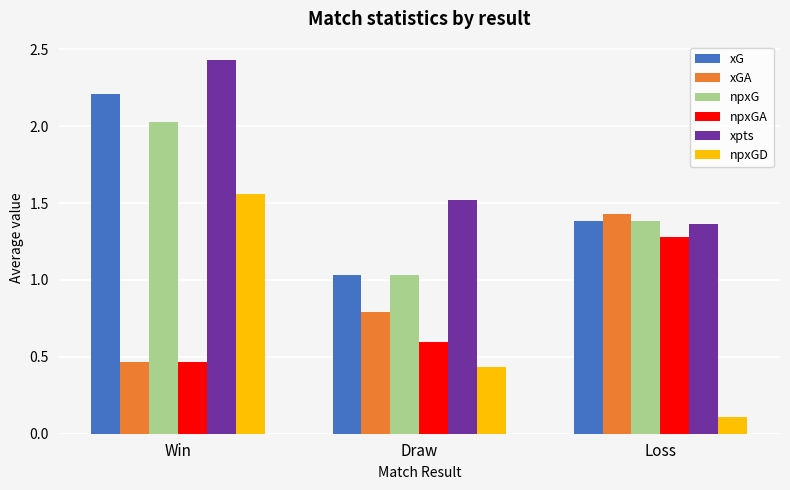

What is the label of the 2nd bar from the left?

Draw